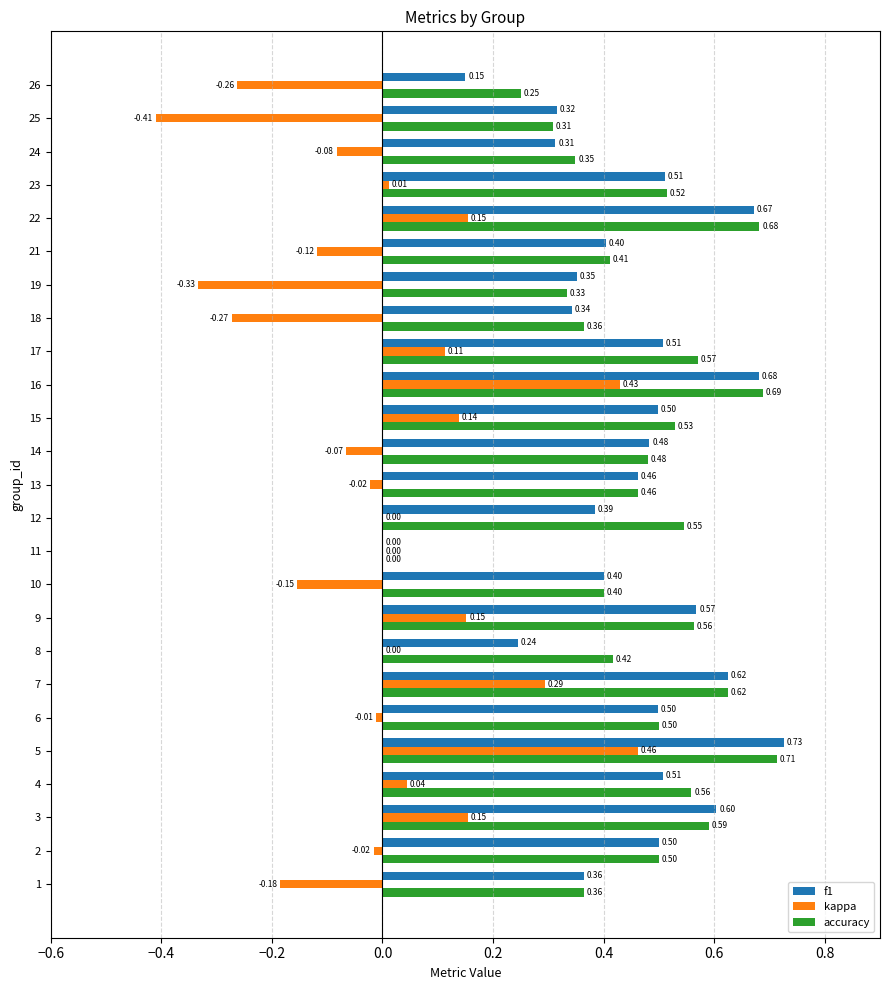

Between 5 and 15, which series saw the biggest shift?

kappa